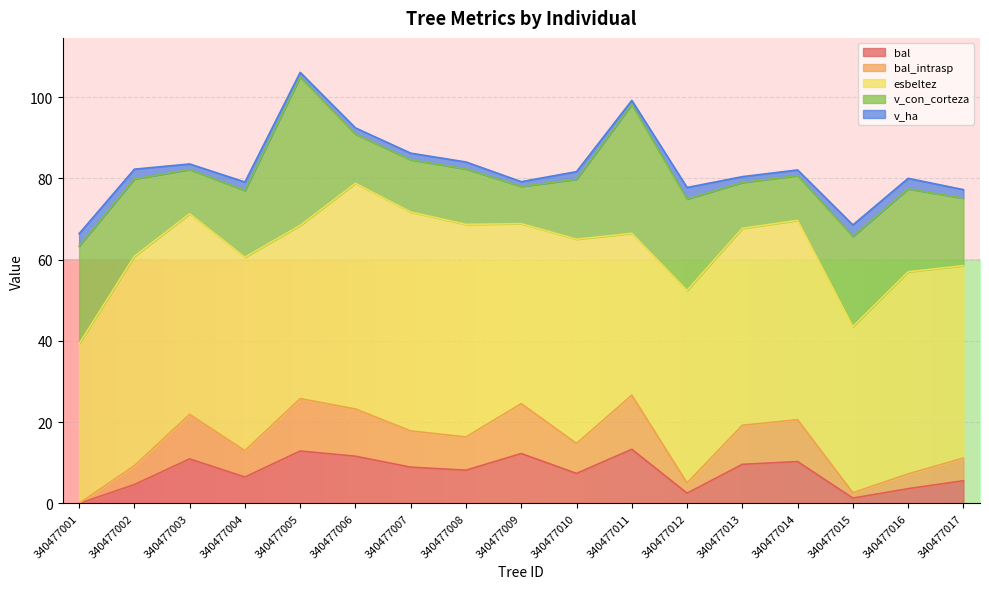

Rank the series by their maximum value, from highest to lowest.

esbeltez, v_con_corteza, bal, bal_intrasp, v_ha